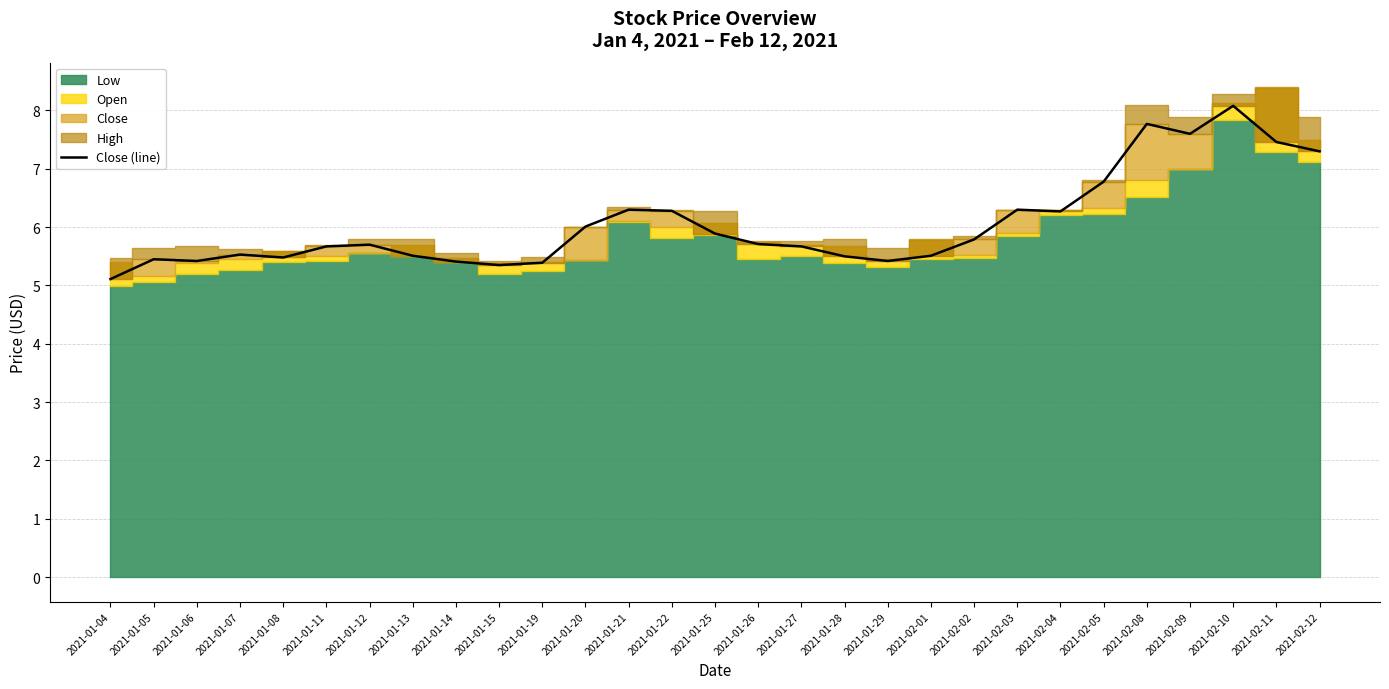

Rank the categories by value from highest to lowest.

2021-02-10, 2021-02-08, 2021-02-09, 2021-02-11, 2021-02-12, 2021-02-05, 2021-01-21, 2021-02-03, 2021-01-22, 2021-02-04, 2021-01-20, 2021-01-25, 2021-02-02, 2021-01-26, 2021-01-12, 2021-01-11, 2021-01-27, 2021-01-07, 2021-01-13, 2021-02-01, 2021-01-28, 2021-01-08, 2021-01-05, 2021-01-06, 2021-01-29, 2021-01-14, 2021-01-19, 2021-01-15, 2021-01-04